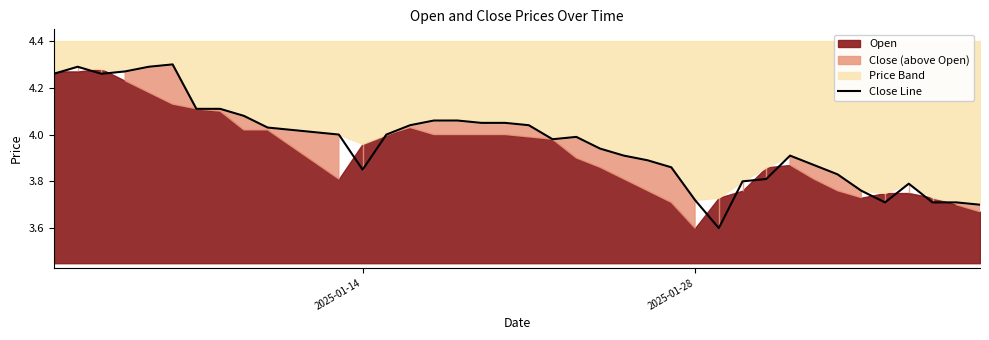

How many values are below 4?

20